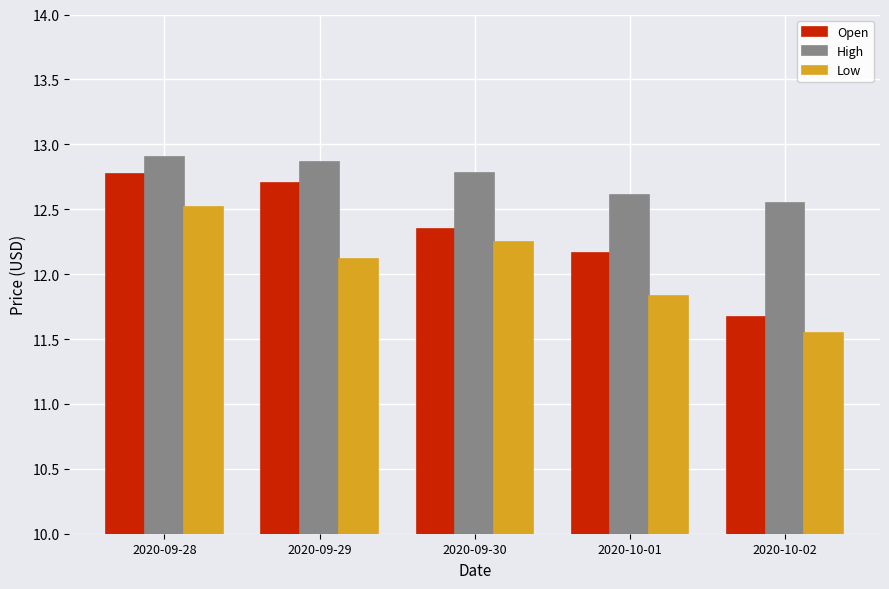

Count the Low values in the range 11 to 12.

2